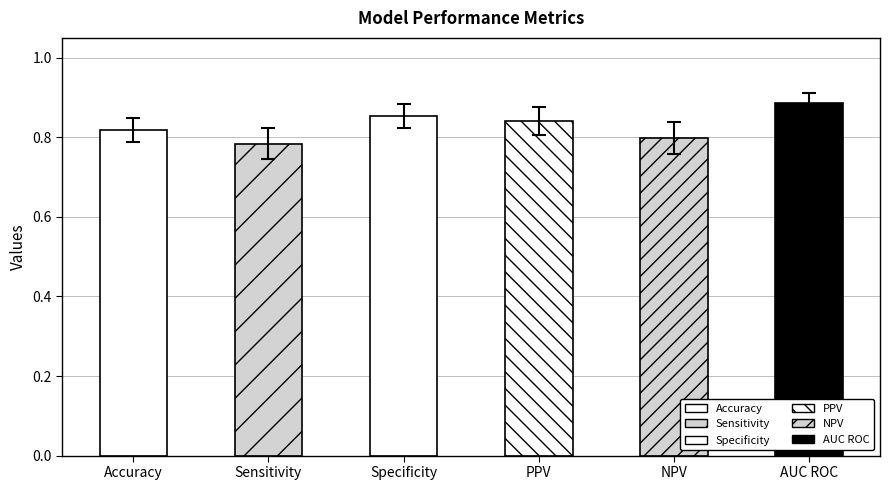

Rank the categories by value from highest to lowest.

AUC ROC, Specificity, PPV, Accuracy, NPV, Sensitivity